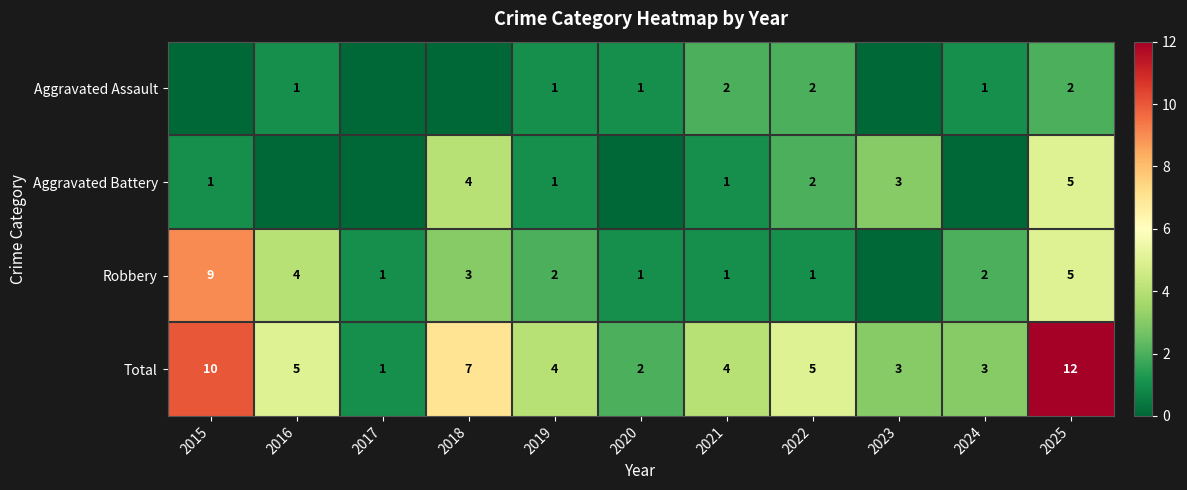

What is the total value across all series at 2020?

4